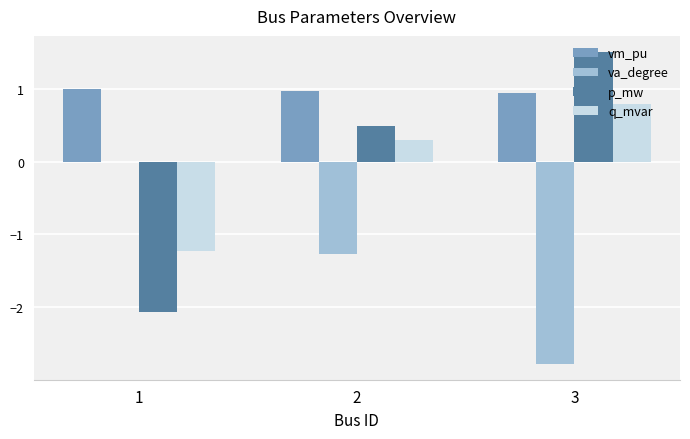

Which category has the highest value across all series?

3